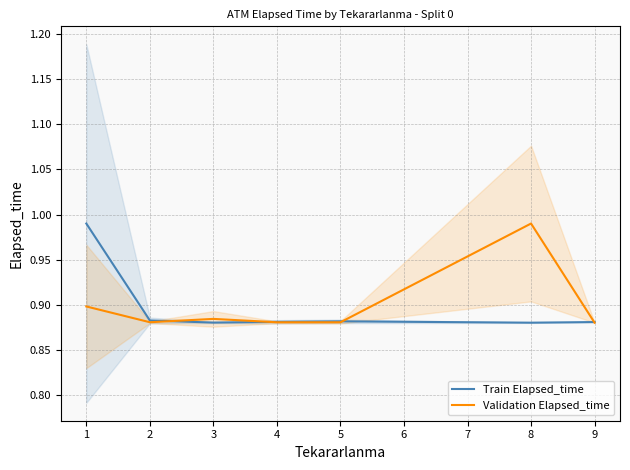

Is it true that Train Elapsed_time equals 1.2 at 2?

False